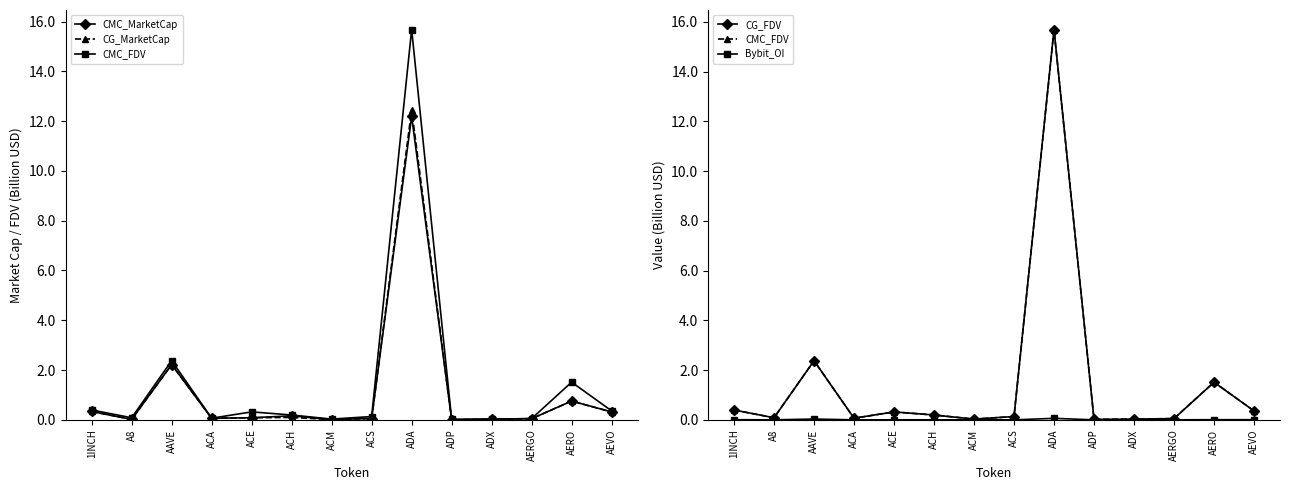

Rank the series by their maximum value, from lowest to highest.

Bybit_OI, CMC_MarketCap, CG_MarketCap, CMC_FDV, CG_FDV